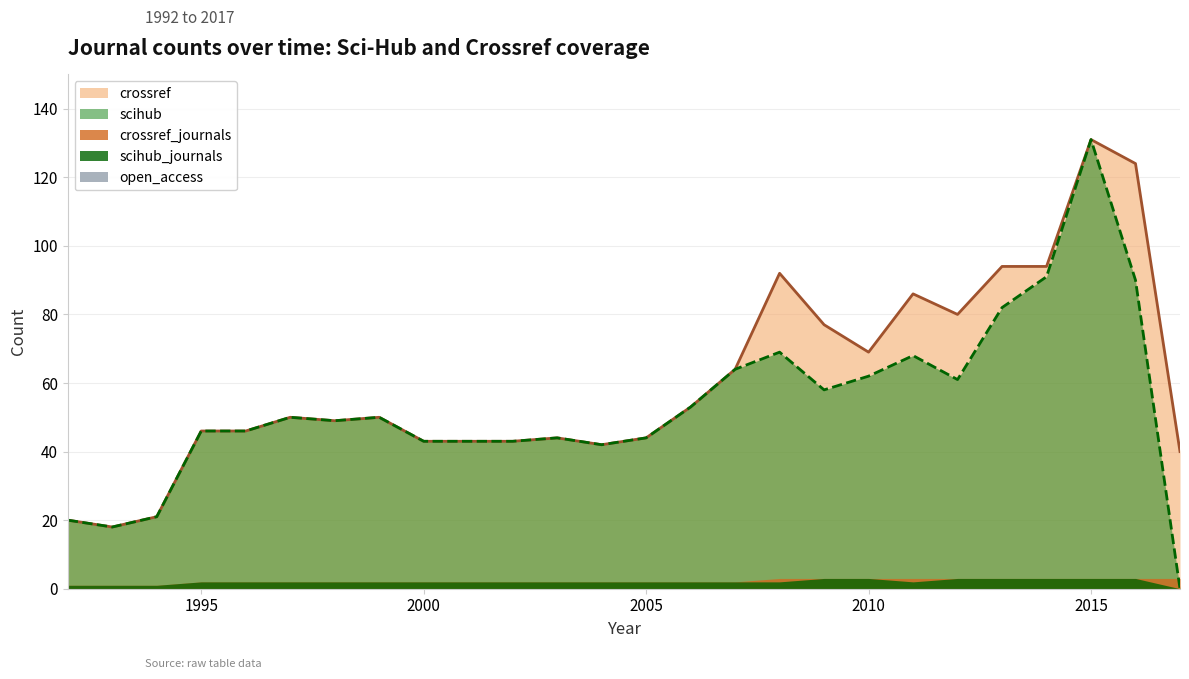

True or false: open_access has a value of 0 at 2013.

True